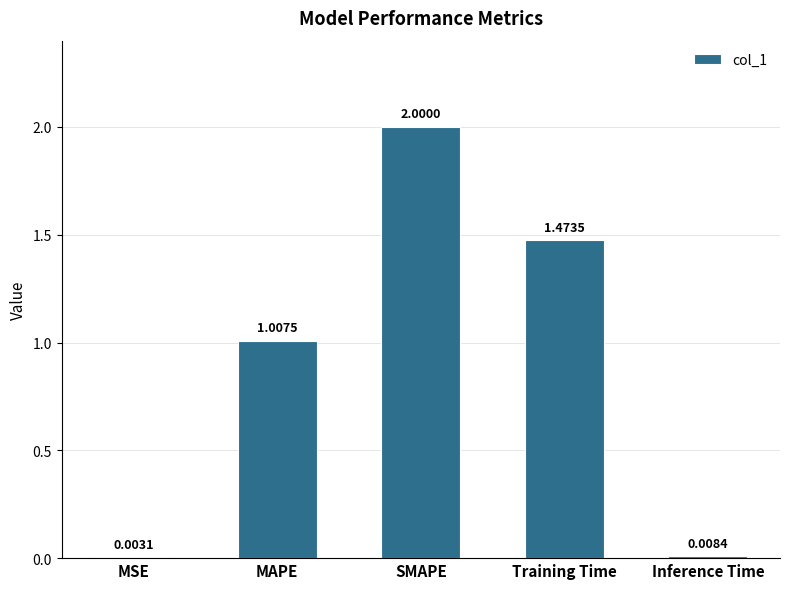

Which has a higher value, SMAPE or Inference Time?

SMAPE